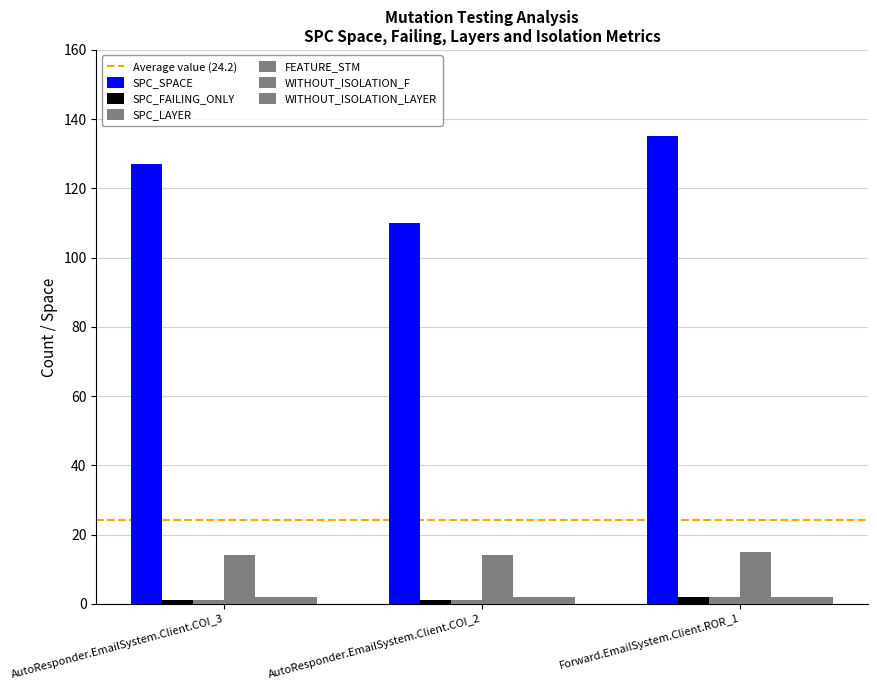

Are the bars horizontal?

No